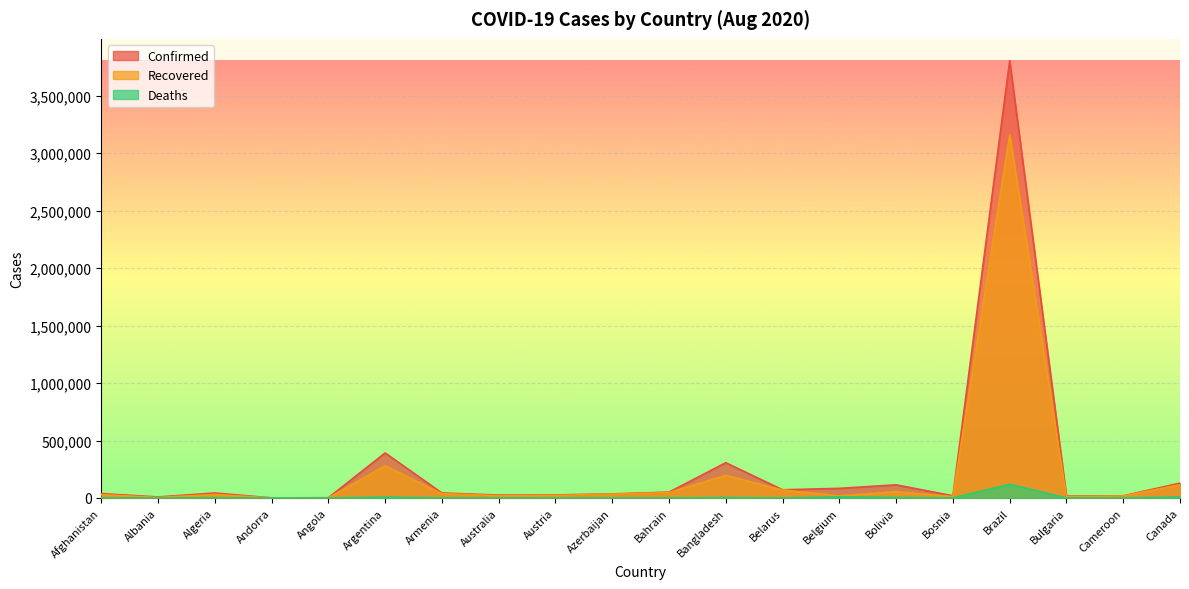

What is the difference between the Deaths values at Afghanistan and Bahrain?

1213